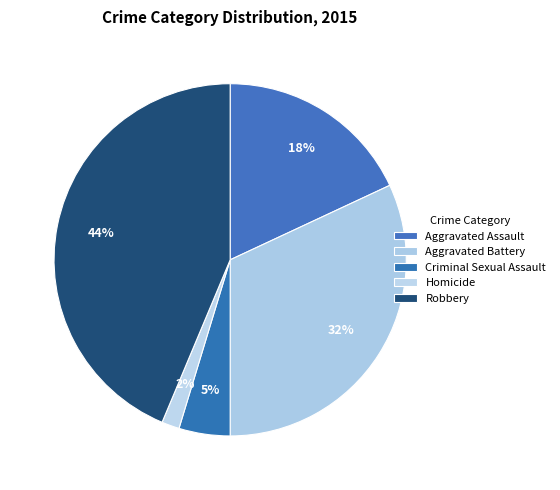

True or false: Aggravated Assault accounts for 18% of the total.

True